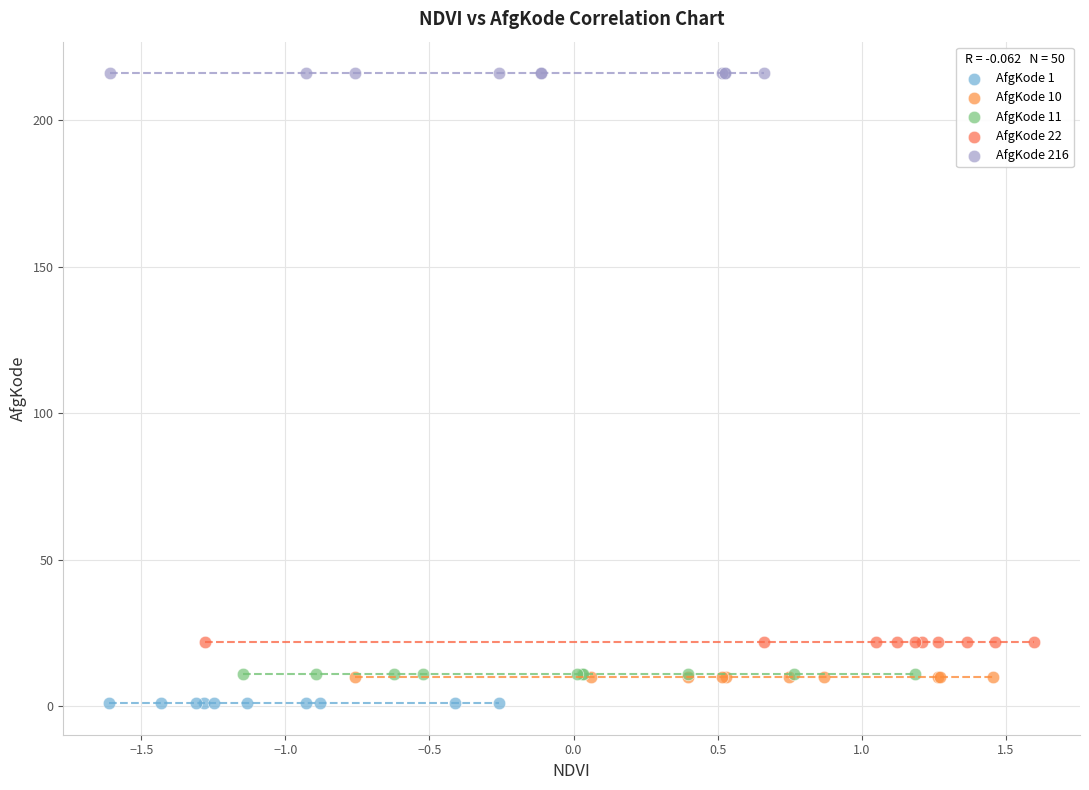

What are all the series names shown in the legend?

AfgKode 1, AfgKode 10, AfgKode 11, AfgKode 22, AfgKode 216